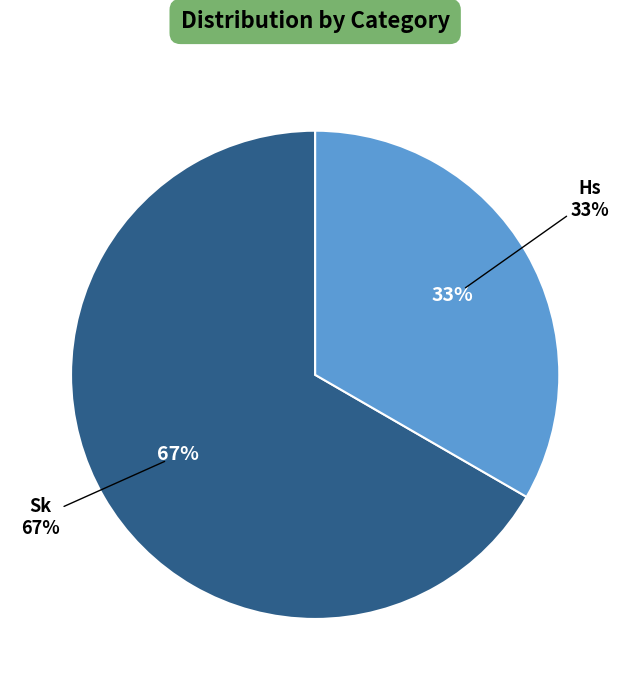

To the nearest percent, what is the average slice percentage?

50%